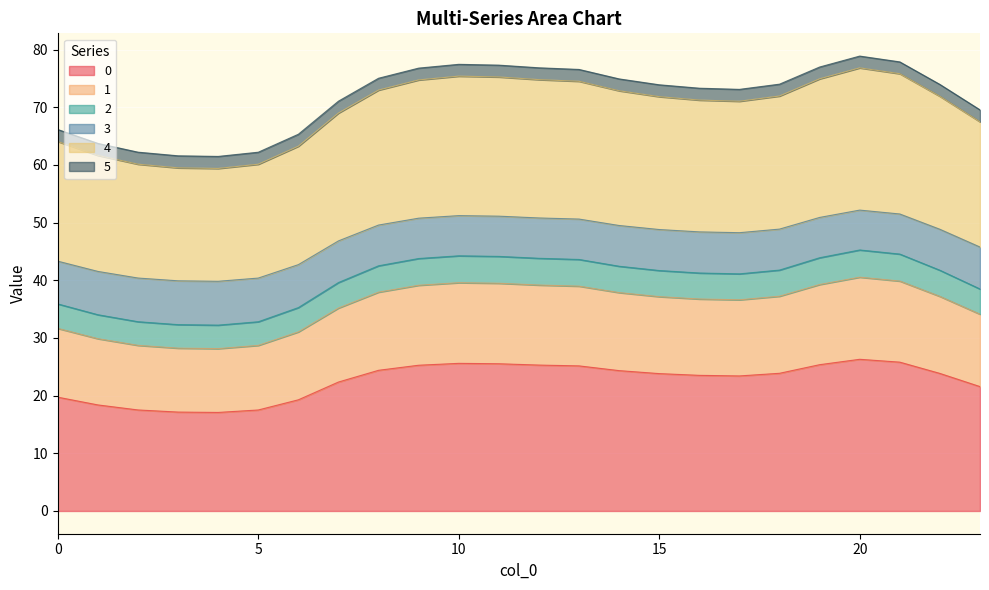

What is the minimum value for 0?

17.1